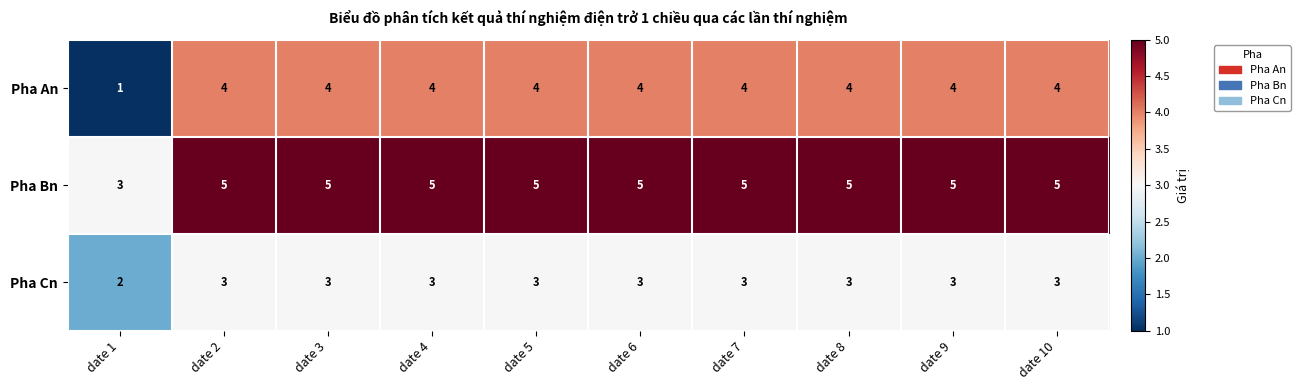

What is the total value across all series at date 9?

12